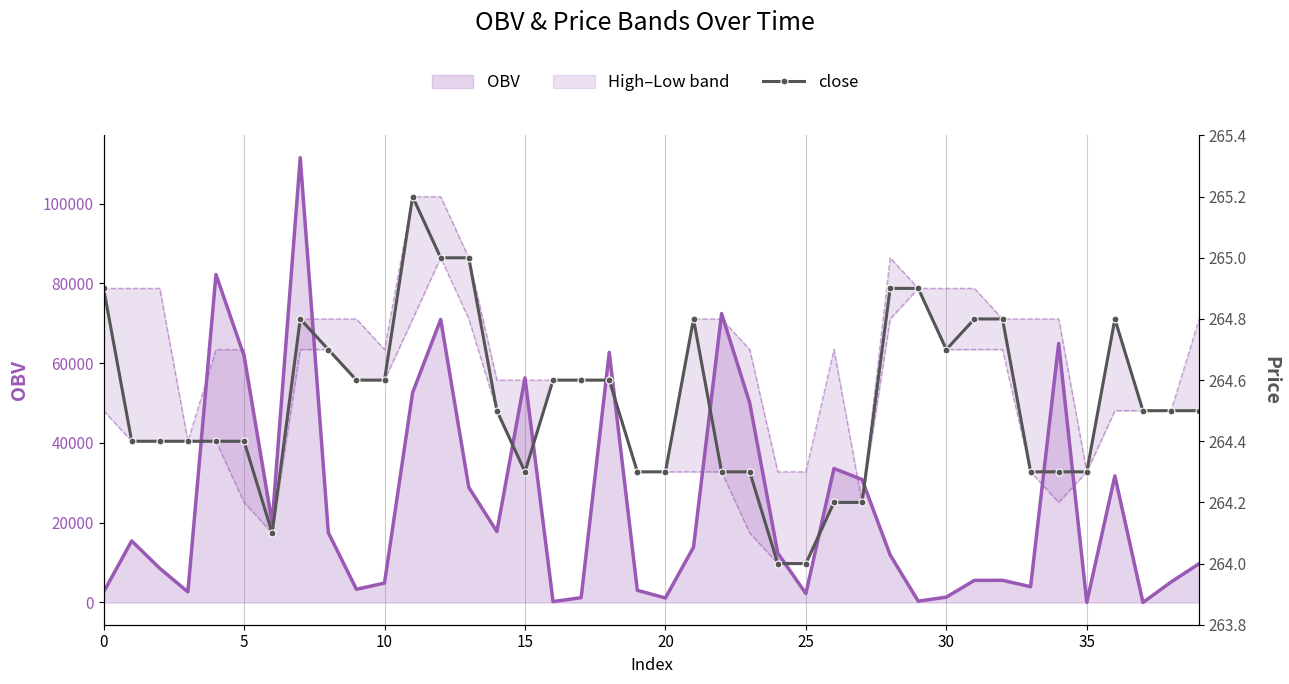

What is the change in value from 25 to 28?

+0.9